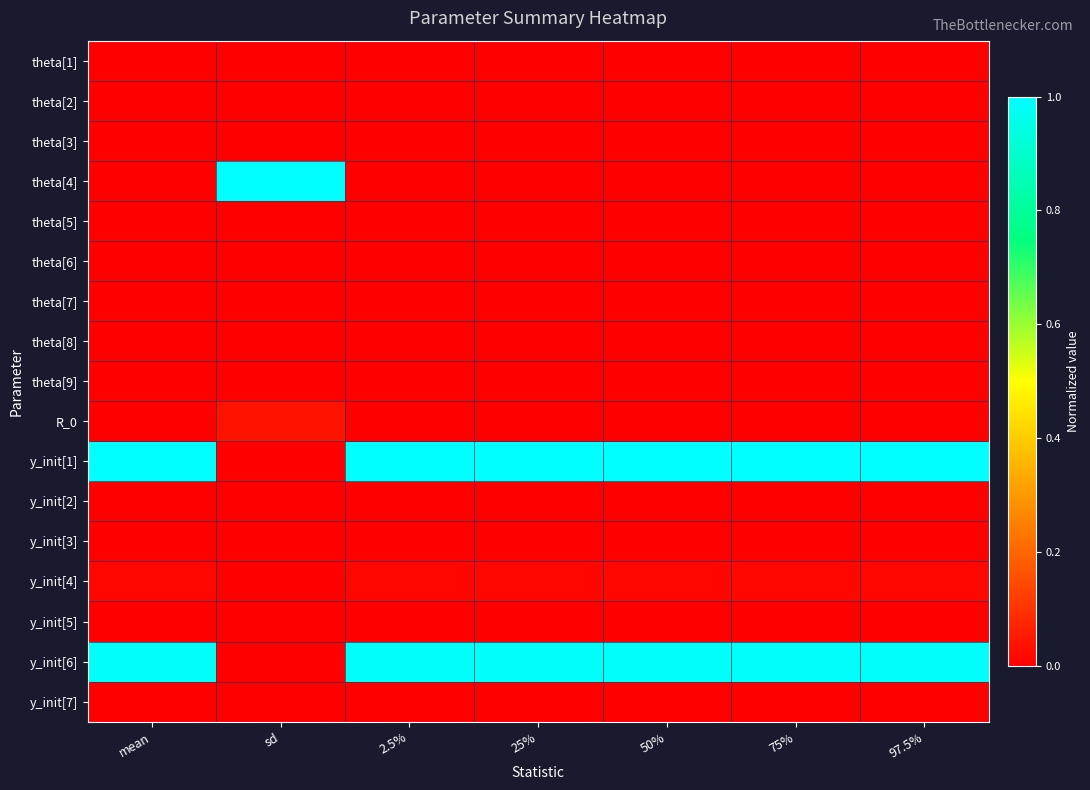

Which series has the largest range (max minus min)?

y_init[1]